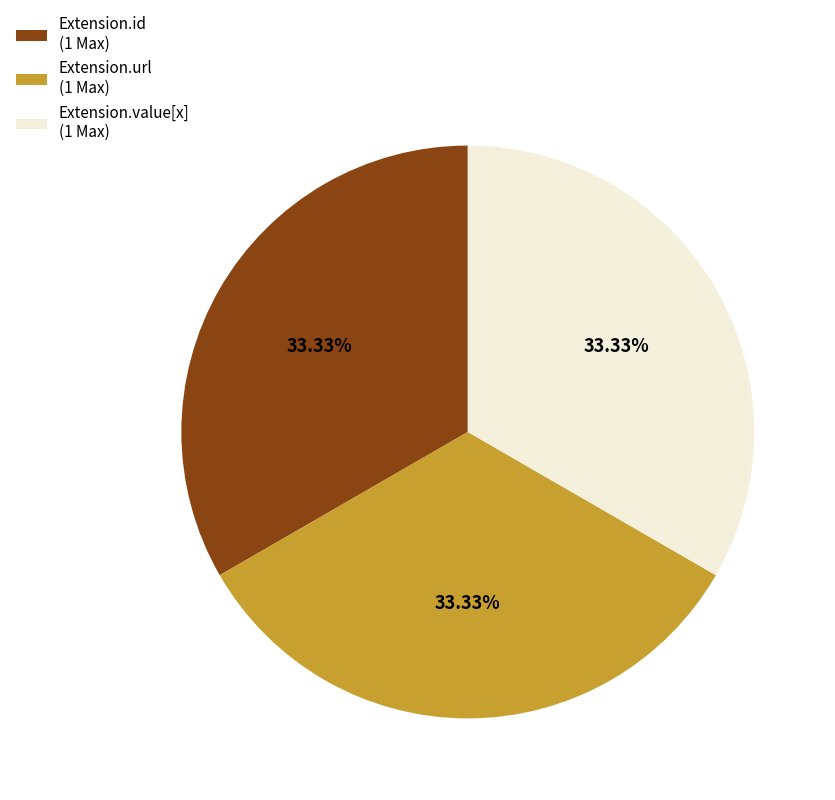

Is Extension.url (1 Max) the majority of the pie?

No